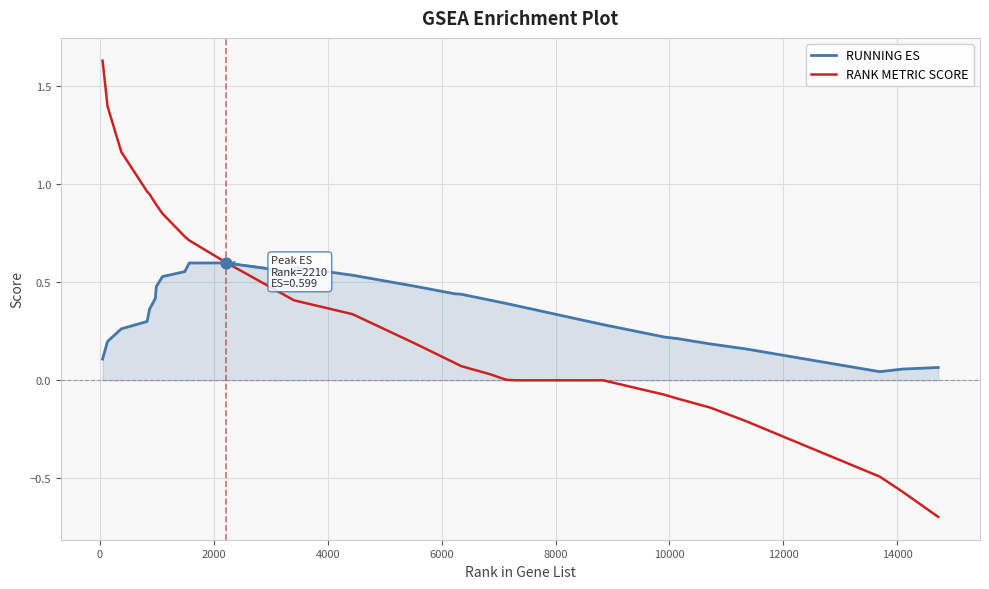

Which series has the widest spread of values?

RANK METRIC SCORE